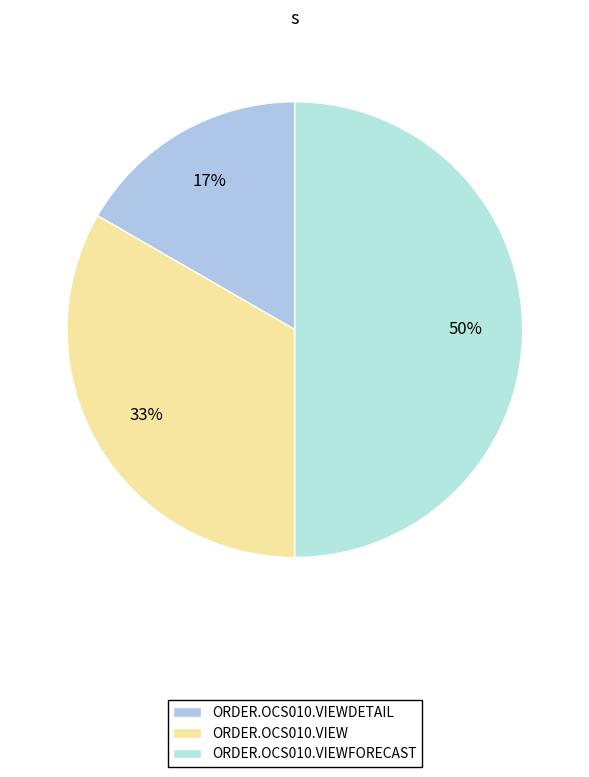

What portion of the pie excludes ORDER.OCS010.VIEWDETAIL?

83.3%